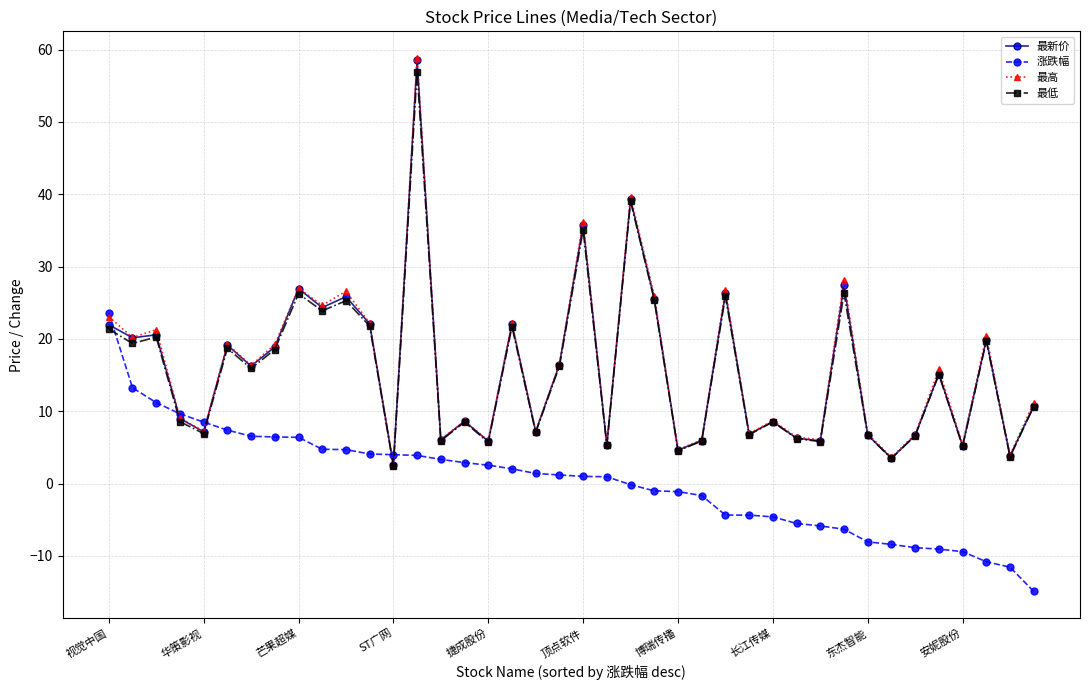

After their last crossing, which series has the higher values: 最低 or 涨跌幅?

最低